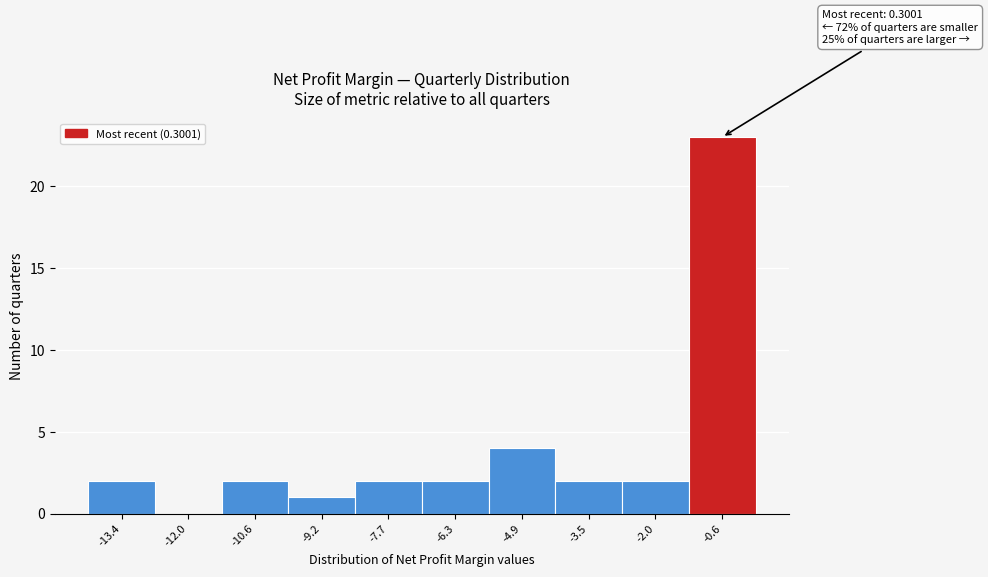

Reading left to right, what are all the values shown in this chart?

-13.4=2	-12.0=0	-10.6=2	-9.2=1	-7.7=2	-6.3=2	-4.9=4	-3.5=2	-2.0=2	-0.6=23